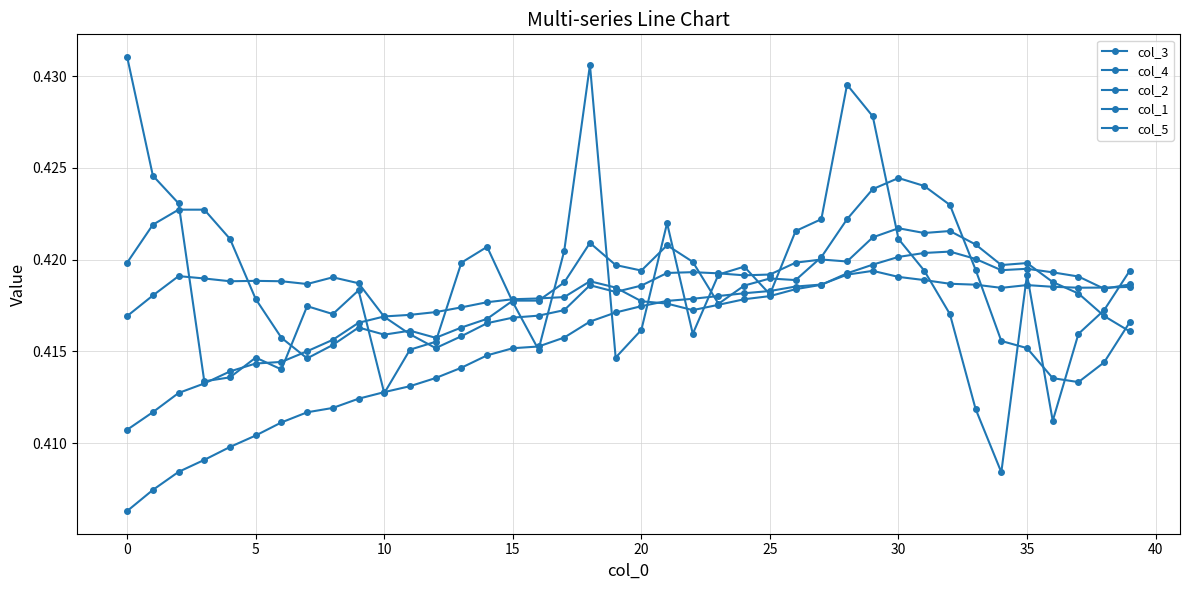

How many series are shown in this chart?

5